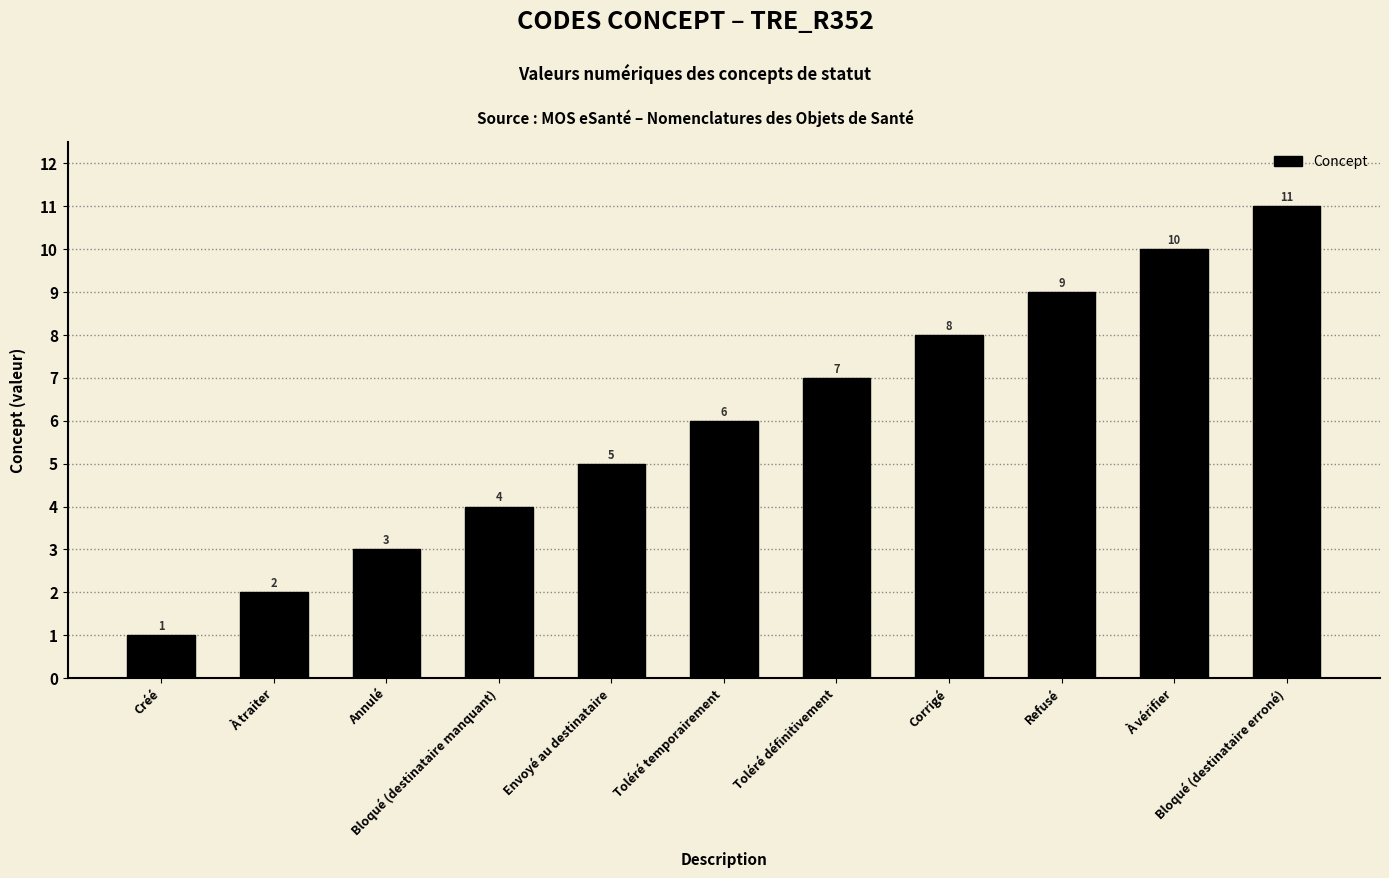

Count the values in the range 3 to 9.

7